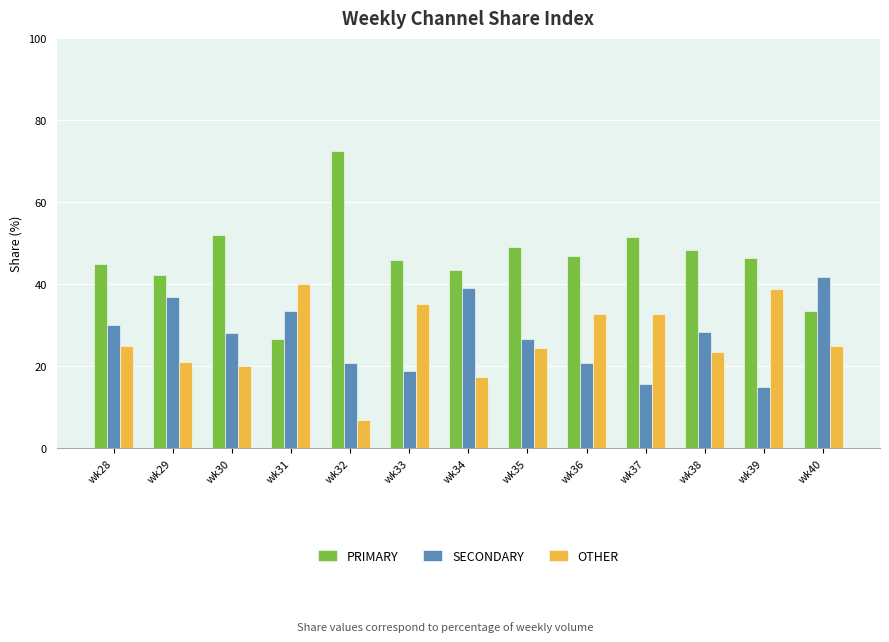

Which series has the largest total across all categories?

PRIMARY